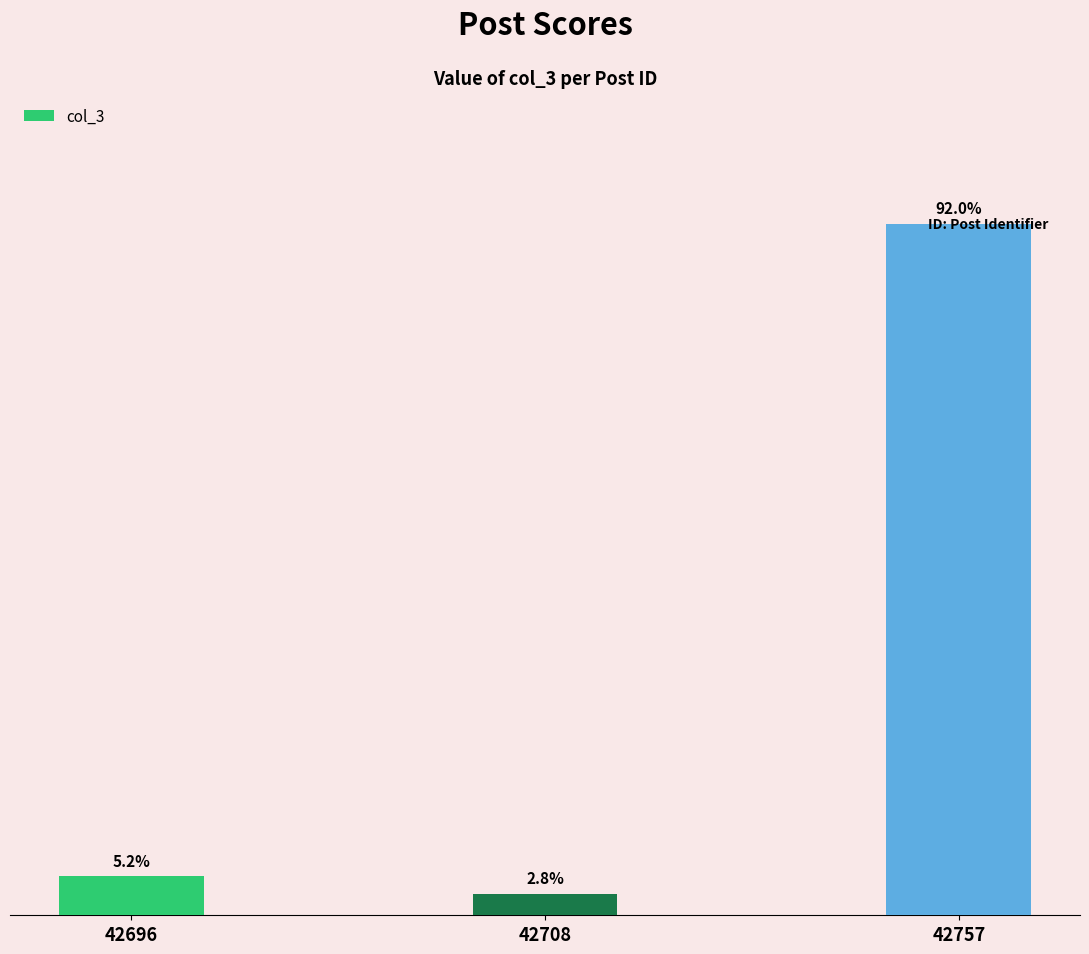

Are the bars horizontal?

No